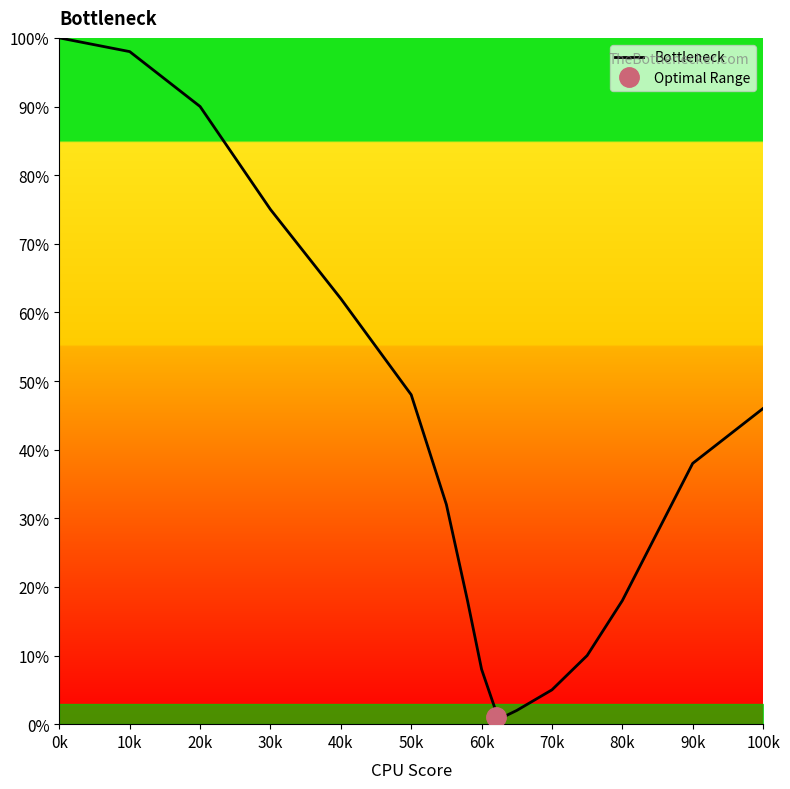

Reading right to left, transcribe all the data shown in this chart.

46	38	28	18	10	5	2	1	2	8	18	32	48	62	75	90	98	100